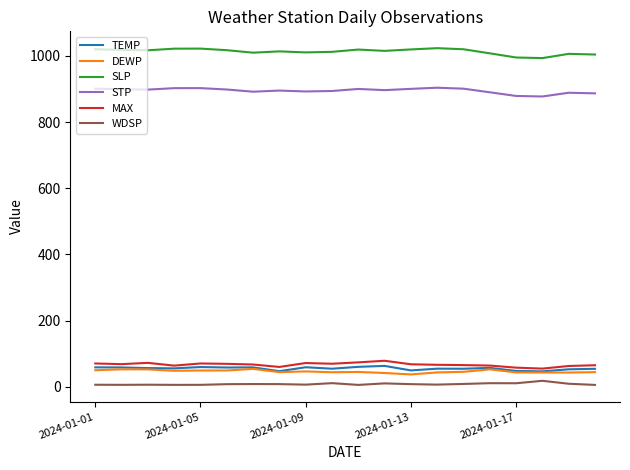

What is the minimum value for MAX?

54.7